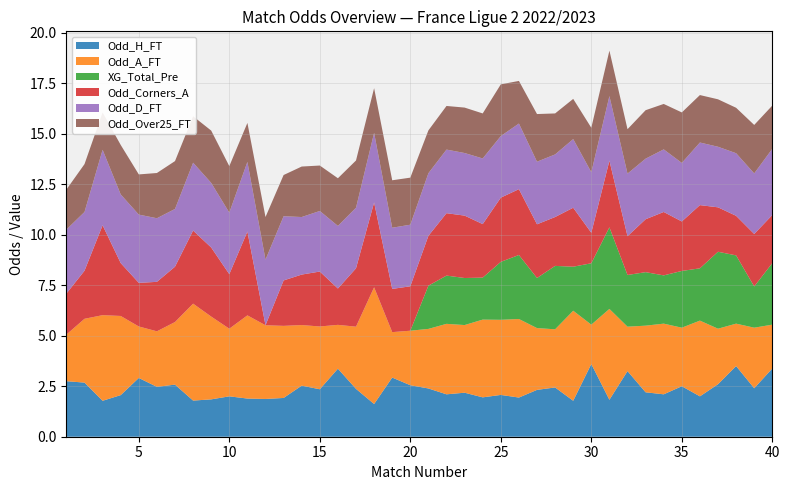

Reading right to left, extract all data points from this chart.

Odd_H_FT: 40=3.4	39=2.4	38=3.5	37=2.6	36=2.0	35=2.5	34=2.1	33=2.2	32=3.2	31=1.8	30=3.6	29=1.8	28=2.4	27=2.3	26=1.9	25=2.1	24=1.9	23=2.2	22=2.1	21=2.4	20=2.5	19=2.9	18=1.6	17=2.4	16=3.4	15=2.4	14=2.5	13=1.9	12=1.9	11=1.9	10=2.0	9=1.9	8=1.8	7=2.6	6=2.5	5=2.9	4=2.1	3=1.8	2=2.7	1=2.8
Odd_A_FT: 40=2.2	39=3.0	38=2.1	37=2.8	36=3.8	35=2.9	34=3.5	33=3.3	32=2.2	31=4.5	30=1.9	29=4.5	28=2.9	27=3.1	26=3.9	25=3.7	24=3.9	23=3.4	22=3.5	21=3.0	20=2.7	19=2.2	18=5.8	17=3.1	16=2.2	15=3.1	14=3.0	13=3.6	12=3.6	11=4.1	10=3.4	9=4.1	8=4.8	7=3.1	6=2.8	5=2.5	4=3.9	3=4.2	2=3.2	1=2.3
XG_Total_Pre: 40=3.0	39=2.0	38=3.4	37=3.8	36=2.6	35=2.8	34=2.4	33=2.6	32=2.6	31=4.0	30=3.0	29=2.2	28=3.1	27=2.5	26=3.2	25=2.9	24=2.1	23=2.3	22=2.4	21=2.1	20=0.0	19=0.0	18=0.0	17=0.0	16=0.0	15=0.0	14=0.0	13=0.0	12=0.0	11=0.0	10=0.0	9=0.0	8=0.0	7=0.0	6=0.0	5=0.0	4=0.0	3=0.0	2=0.0	1=0.0
Odd_Corners_A: 40=2.4	39=2.6	38=2.0	37=2.2	36=3.1	35=2.5	34=3.1	33=2.6	32=1.9	31=3.3	30=1.5	29=2.9	28=2.4	27=2.7	26=3.3	25=3.2	24=2.6	23=3.1	22=3.1	21=2.5	20=2.2	19=2.1	18=4.2	17=2.9	16=1.8	15=2.7	14=2.5	13=2.2	12=0.0	11=4.2	10=2.7	9=3.4	8=3.6	7=2.7	6=2.5	5=2.2	4=2.6	3=4.5	2=2.4	1=2.0
Odd_D_FT: 40=3.3	39=3.0	38=3.1	37=3.0	36=3.1	35=2.9	34=3.1	33=3.0	32=3.1	31=3.2	30=3.0	29=3.4	28=3.1	27=3.1	26=3.2	25=3.0	24=3.2	23=3.1	22=3.1	21=3.1	20=3.0	19=3.0	18=3.5	17=3.0	16=3.1	15=3.0	14=2.9	13=3.2	12=3.2	11=3.5	10=3.0	9=3.2	8=3.4	7=2.9	6=3.1	5=3.4	4=3.4	3=3.7	2=2.9	1=3.2
Odd_Over25_FT: 40=2.1	39=2.4	38=2.2	37=2.4	36=2.4	35=2.5	34=2.2	33=2.4	32=2.2	31=2.2	30=2.2	29=2.0	28=2.0	27=2.4	26=2.1	25=2.6	24=2.2	23=2.2	22=2.2	21=2.1	20=2.3	19=2.4	18=2.2	17=2.3	16=2.4	15=2.2	14=2.5	13=2.0	12=2.1	11=1.9	10=2.3	9=2.6	8=2.3	7=2.4	6=2.2	5=2.0	4=2.5	3=1.9	2=2.4	1=2.0